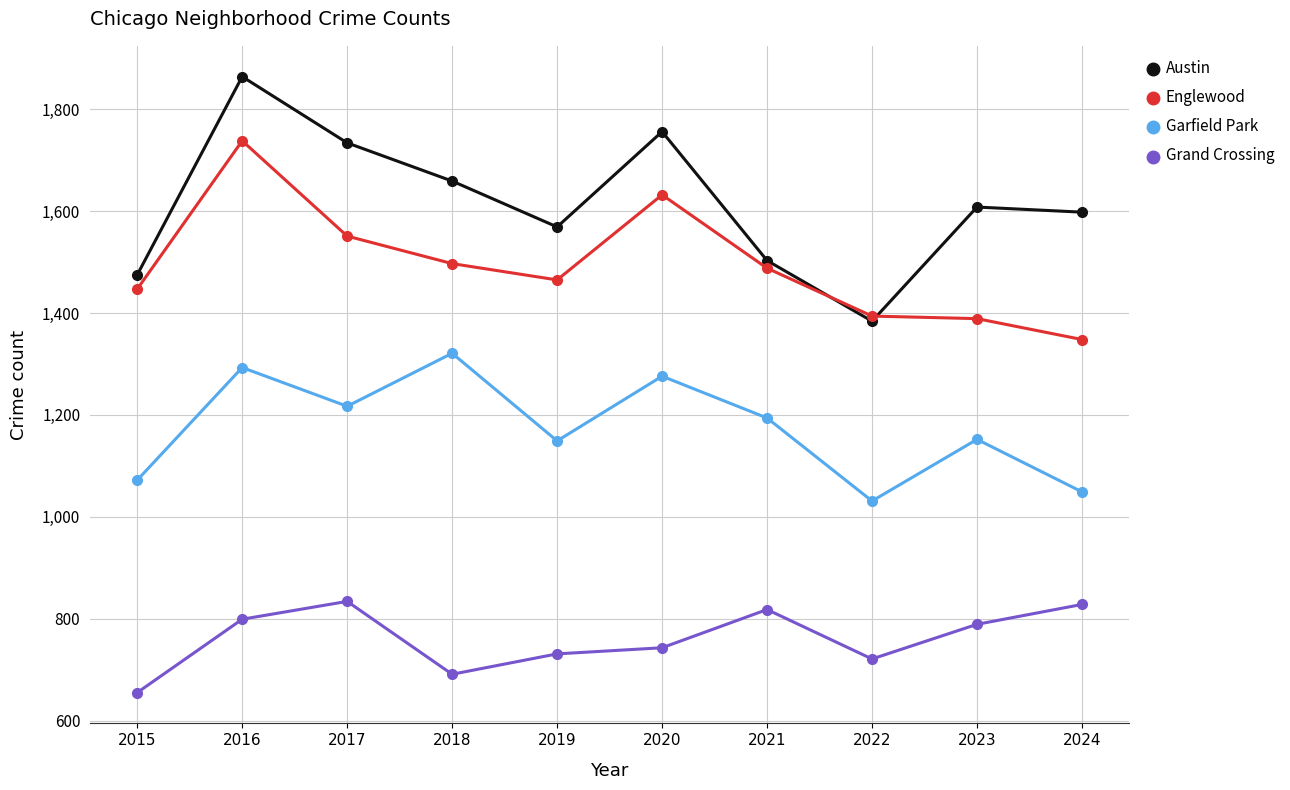

Which series changed the most between 2020 and 2022?

Austin